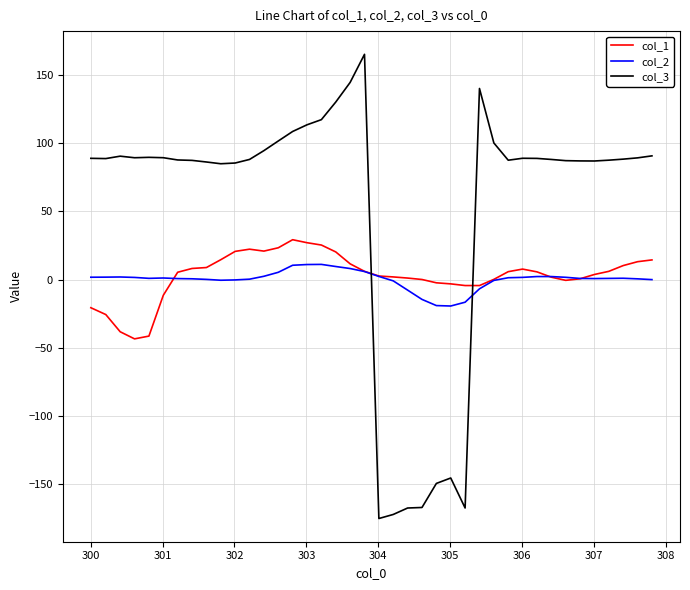

What is the highest value of the col_1 series?

29.2